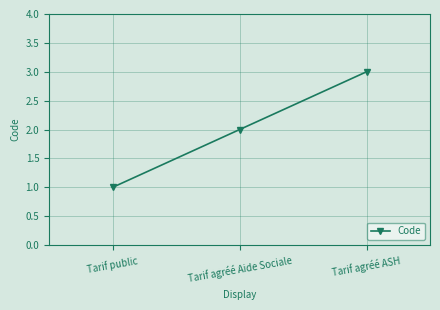

What position from the right is Tarif public?

3